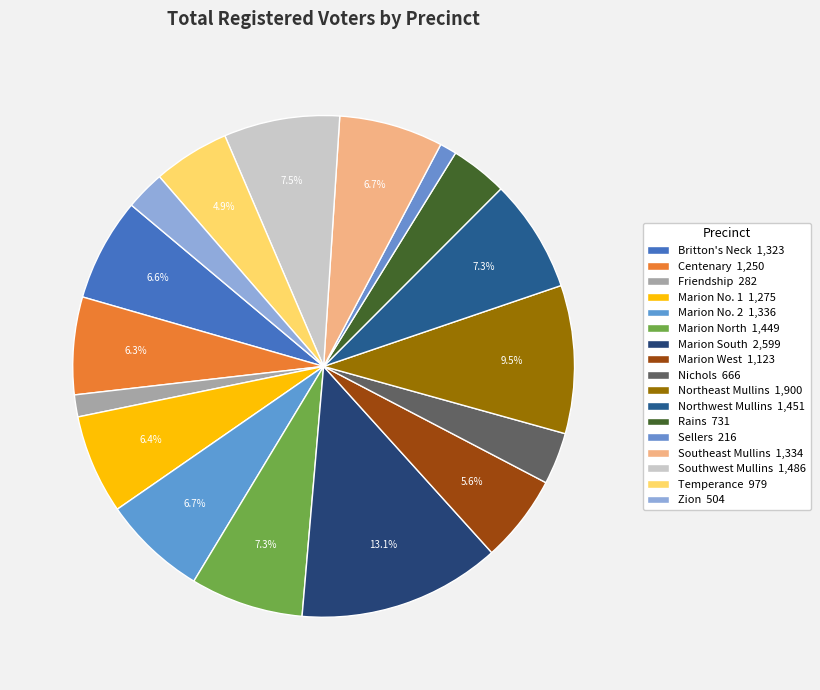

How many slices are in this pie chart?

17